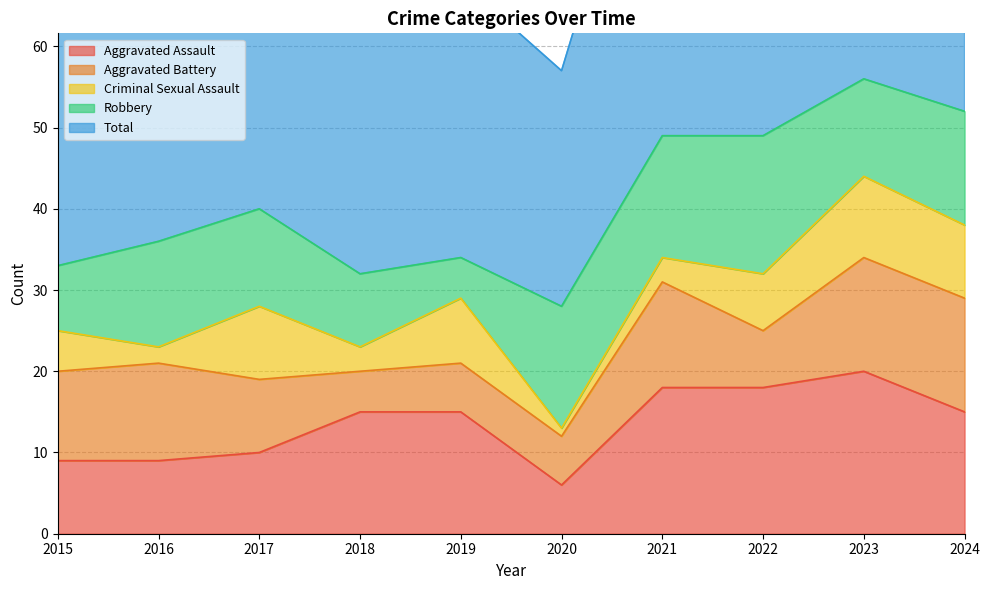

At which category does Robbery reach its first local valley?

2019